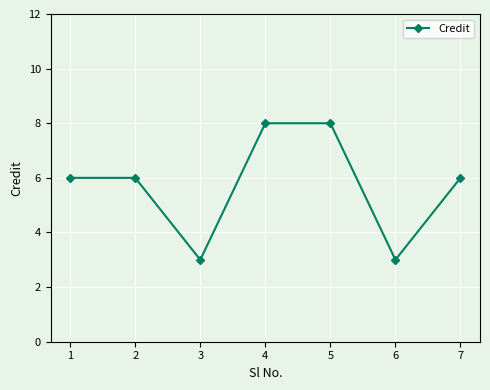

The value at 3 is 3. True or false?

True